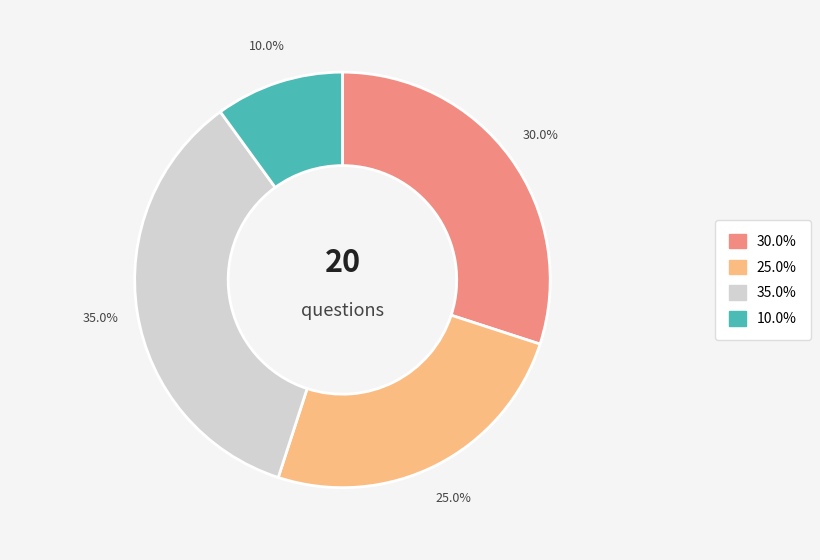

How many slices are in this pie chart?

4